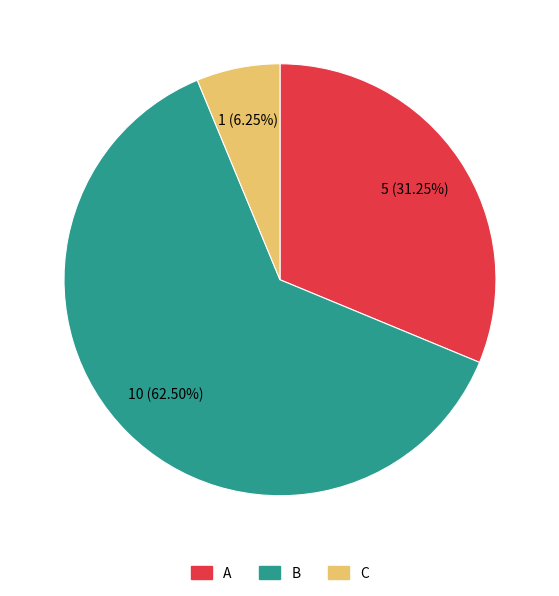

Which category has the biggest portion of the pie?

B